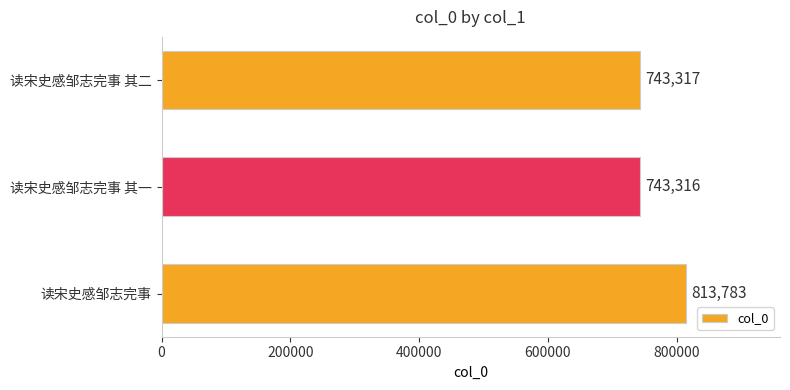

Reading bottom to top, what are all the values shown in this chart?

读宋史感邹志完事=813783	读宋史感邹志完事 其一=743316	读宋史感邹志完事 其二=743317